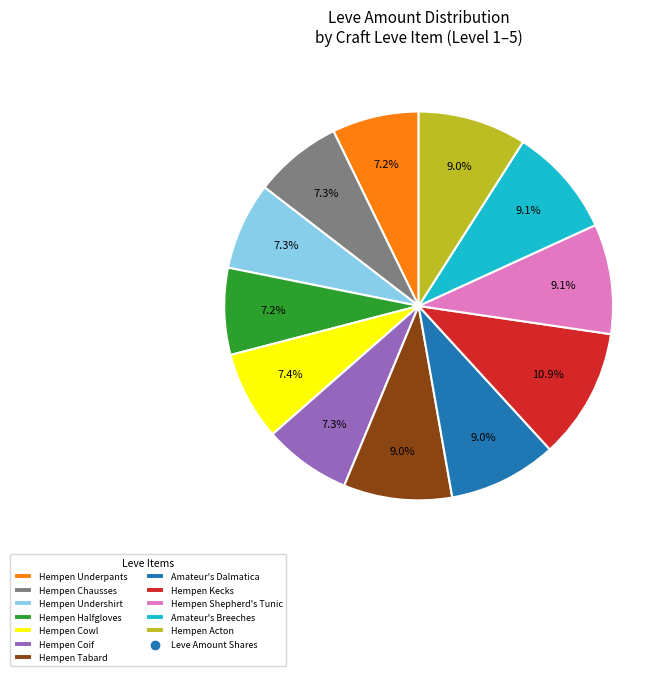

To the nearest percent, what is the difference between the largest and smallest slice percentages?

4%